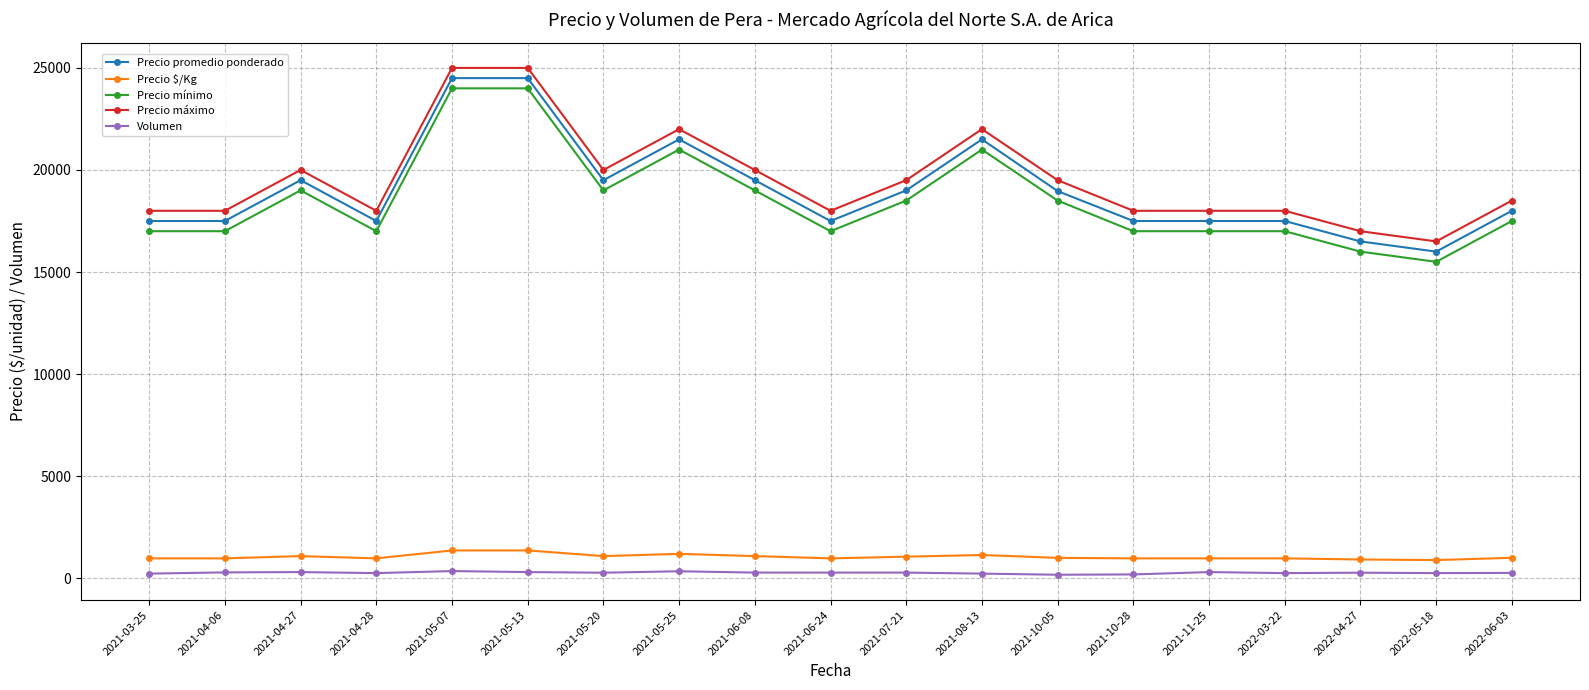

What is the smallest value displayed?

170.0